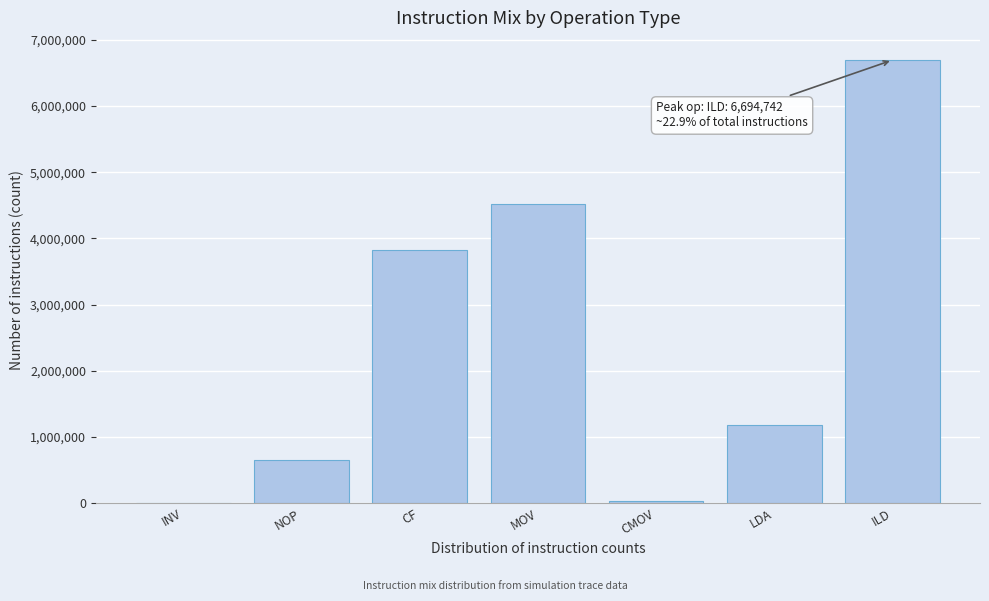

Reading left to right, transcribe all the data shown in this chart.

INV=0	NOP=656931	CF=3820908	MOV=4526423	CMOV=29076	LDA=1174551	ILD=6694742